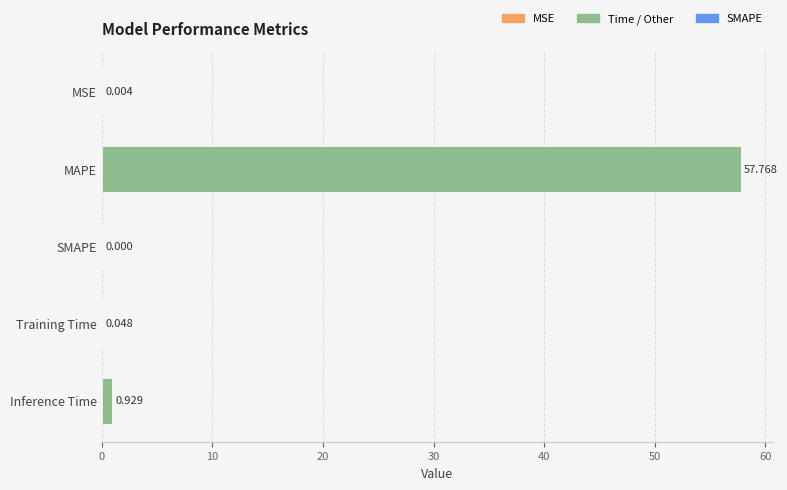

Does the chart contain stacked bars?

No